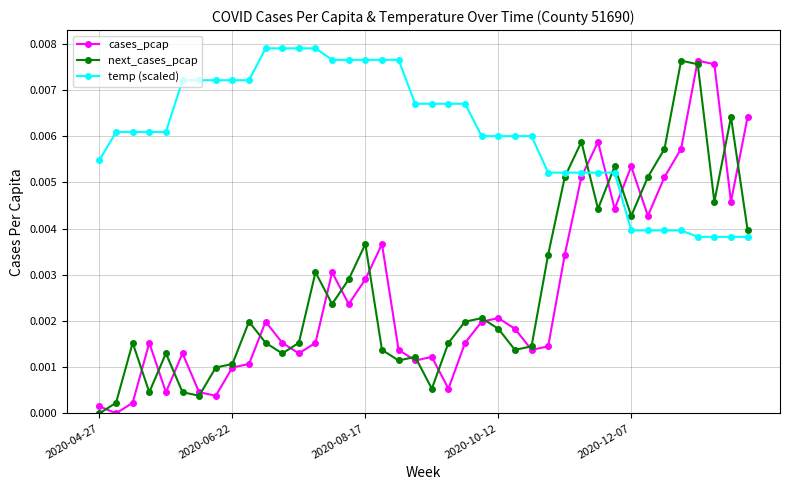

True or false: next_cases_pcap has more than 1 points higher than both neighbors.

True